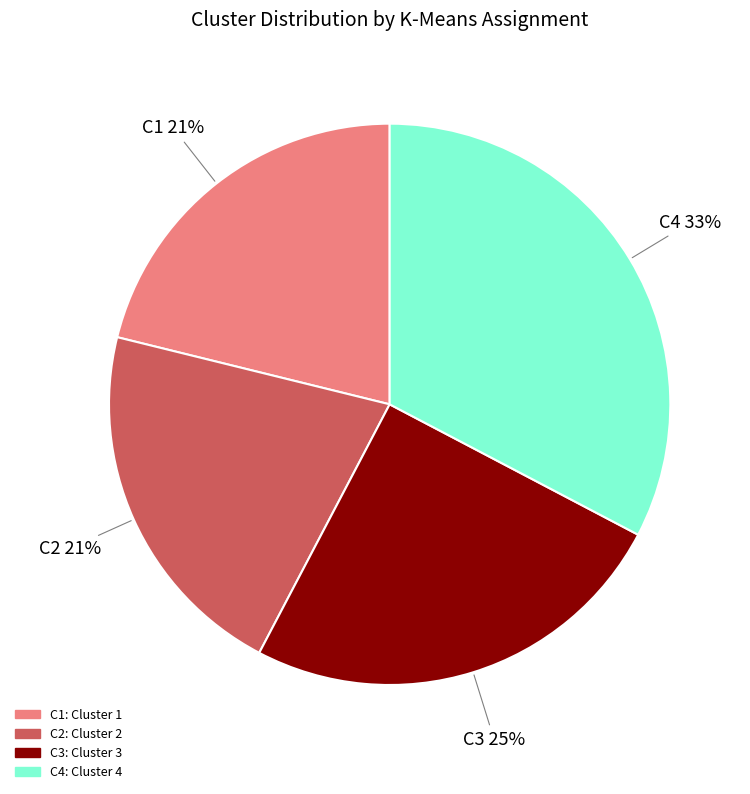

How many segments does this pie chart have?

4